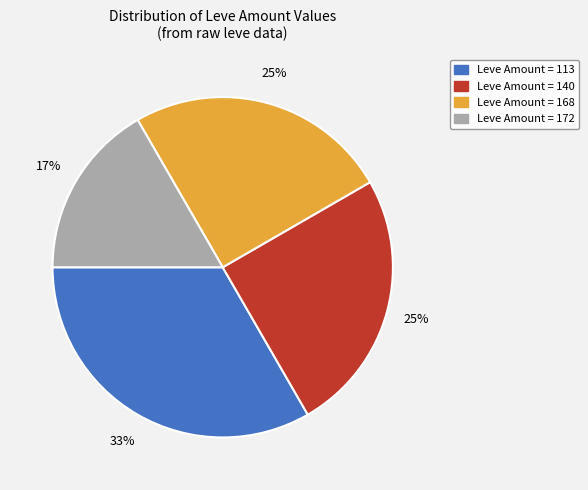

Does any single category account for the majority?

No